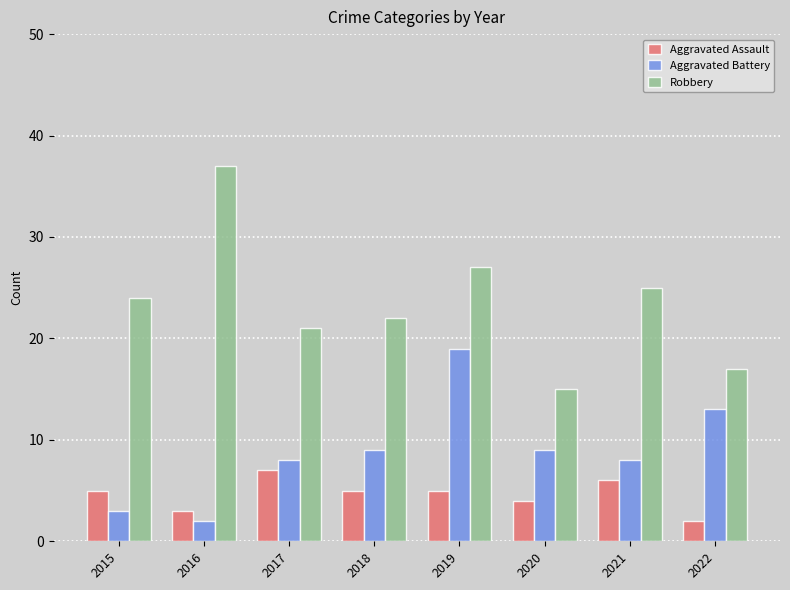

Which series has the widest spread of values?

Robbery